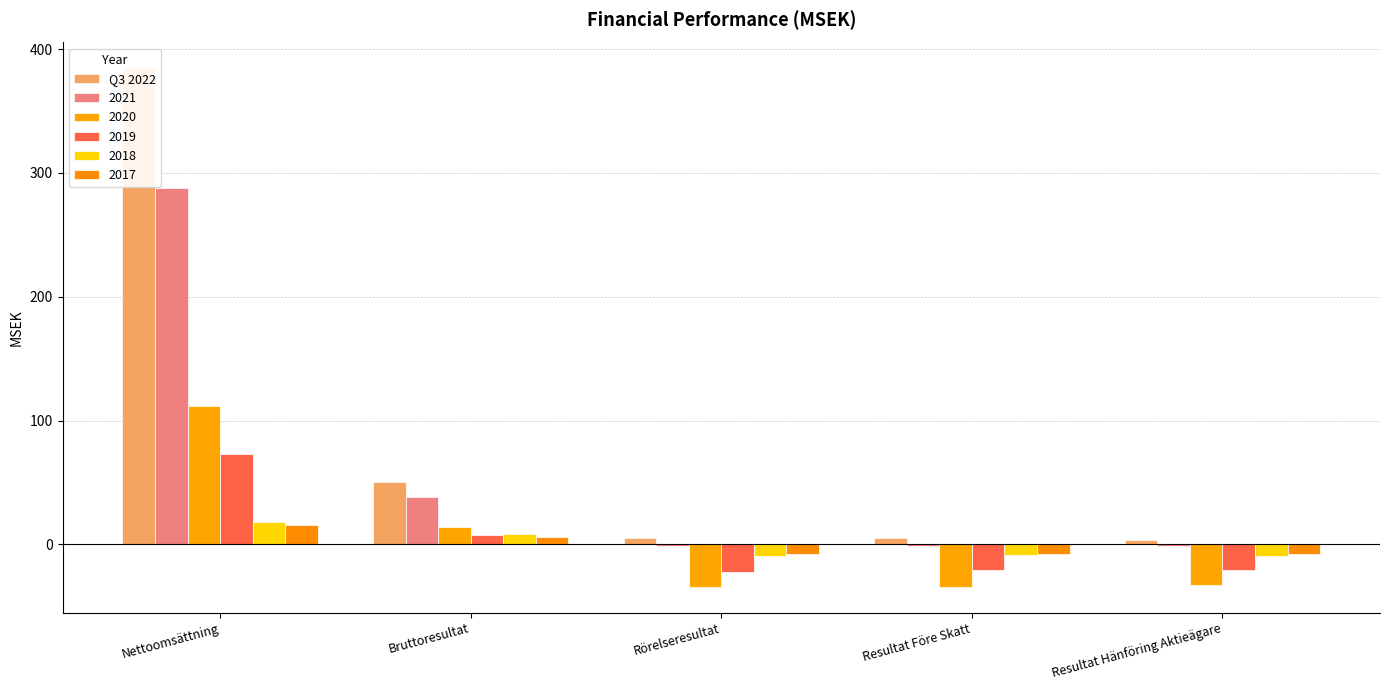

List the labels in order of value, smallest first.

Resultat Hänföring Aktieägare, Resultat Före Skatt, Rörelseresultat, Bruttoresultat, Nettoomsättning